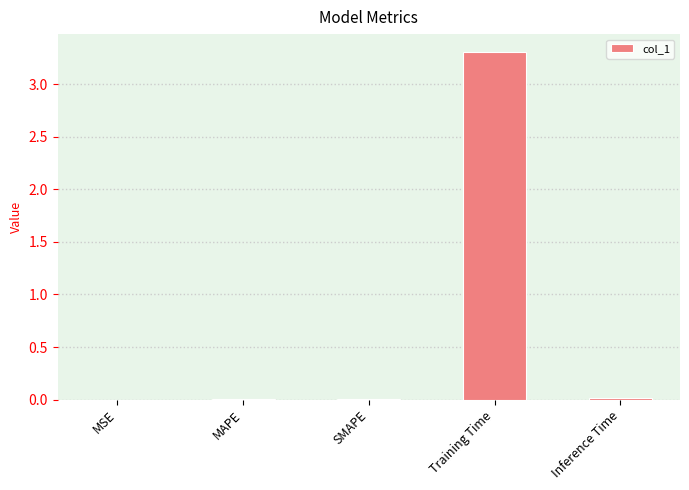

What is the sum of all values?

3.3